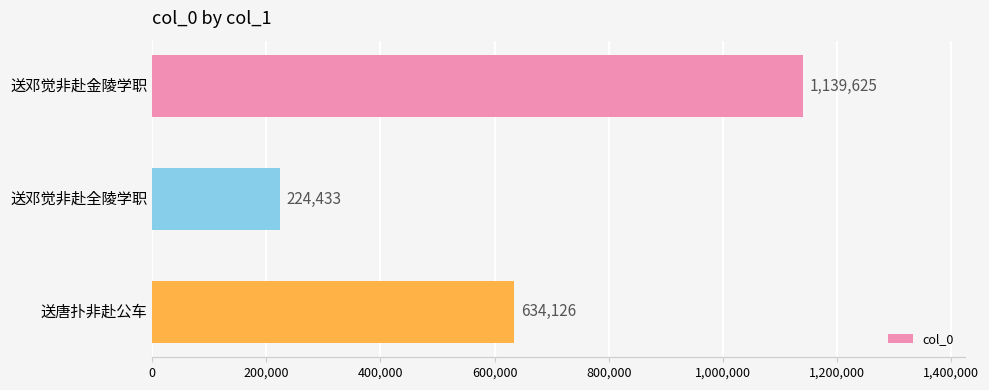

How many bars are there in total?

3